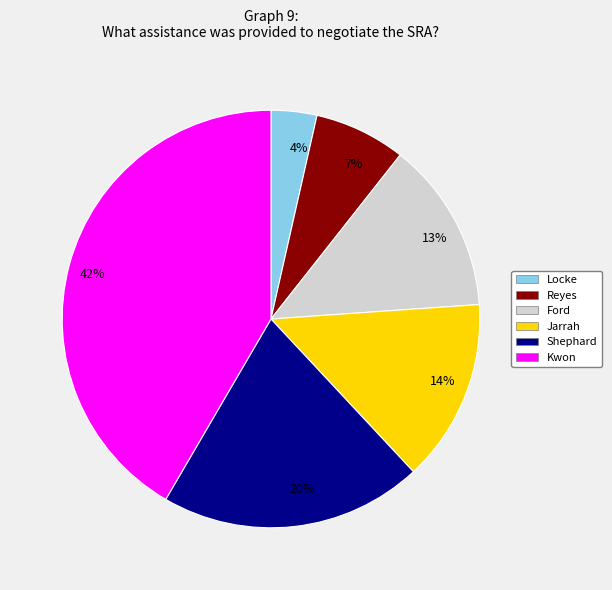

Which slice is the largest?

42%